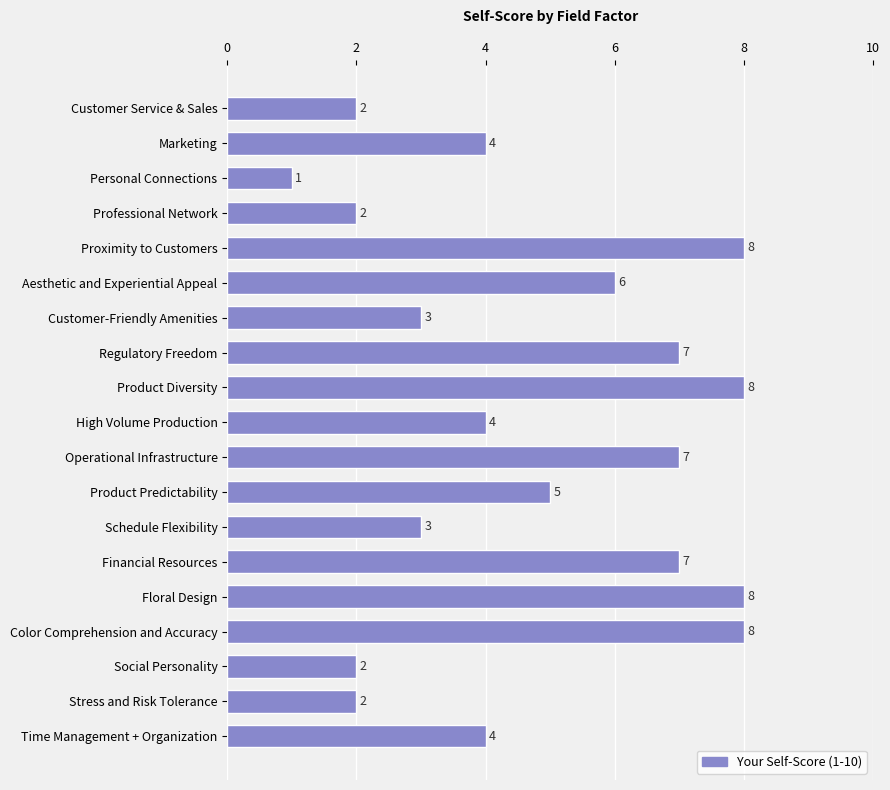

What is the approximate value at High Volume Production?

4